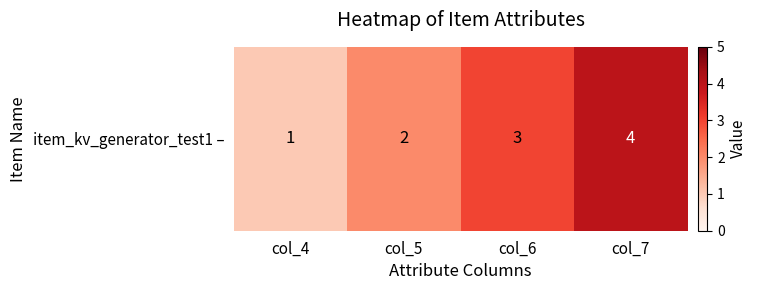

The value at col_6 is 5. True or false?

False